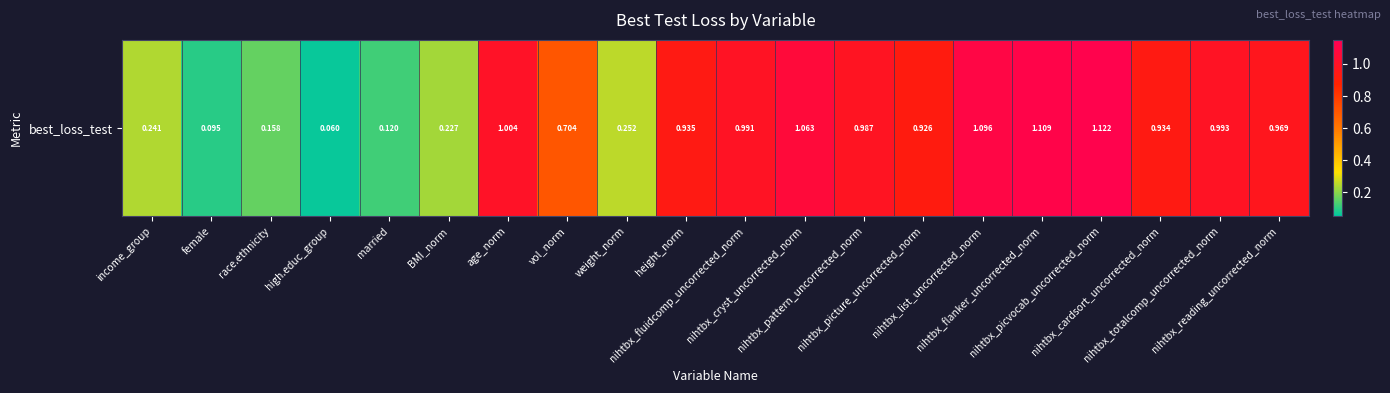

List the labels in order of value, largest first.

nihtbx_picvocab_uncorrected_norm, nihtbx_flanker_uncorrected_norm, nihtbx_list_uncorrected_norm, nihtbx_cryst_uncorrected_norm, age_norm, nihtbx_totalcomp_uncorrected_norm, nihtbx_fluidcomp_uncorrected_norm, nihtbx_pattern_uncorrected_norm, nihtbx_reading_uncorrected_norm, height_norm, nihtbx_cardsort_uncorrected_norm, nihtbx_picture_uncorrected_norm, vol_norm, weight_norm, income_group, BMI_norm, race.ethnicity, married, female, high.educ_group